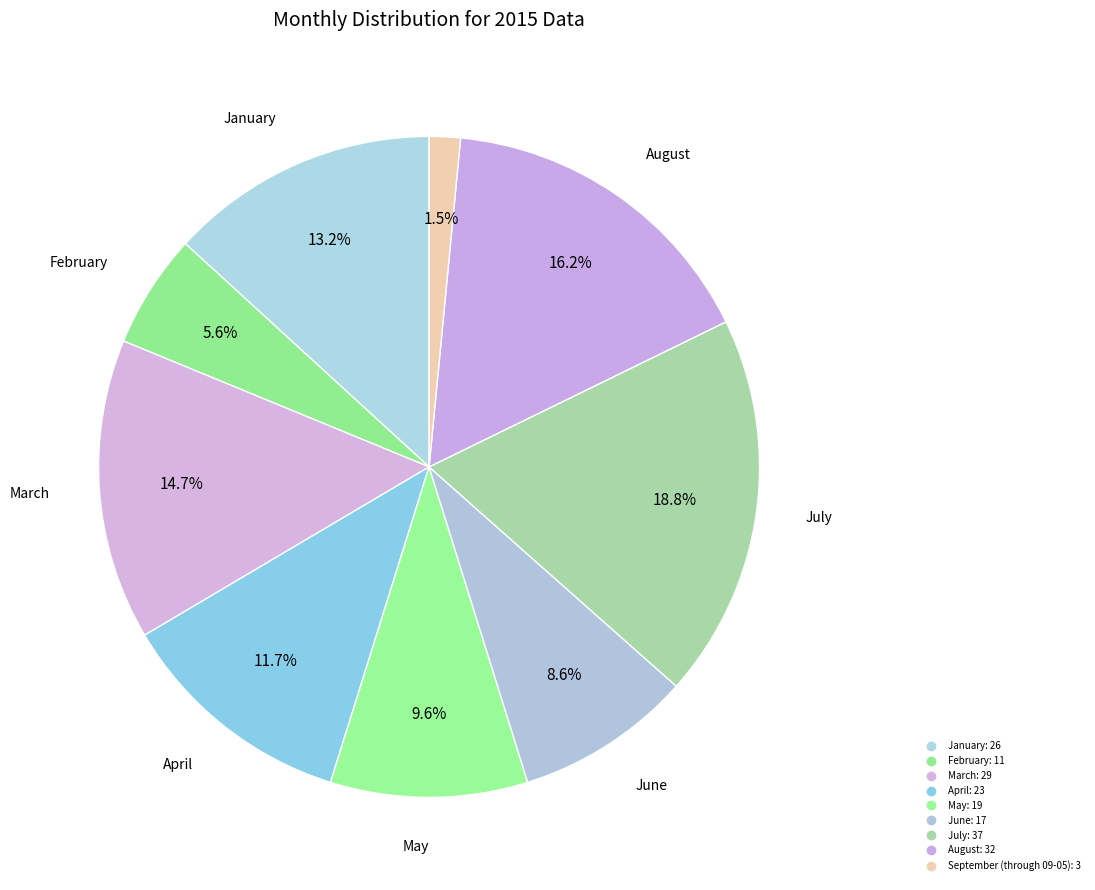

How many slices are in this pie chart?

9